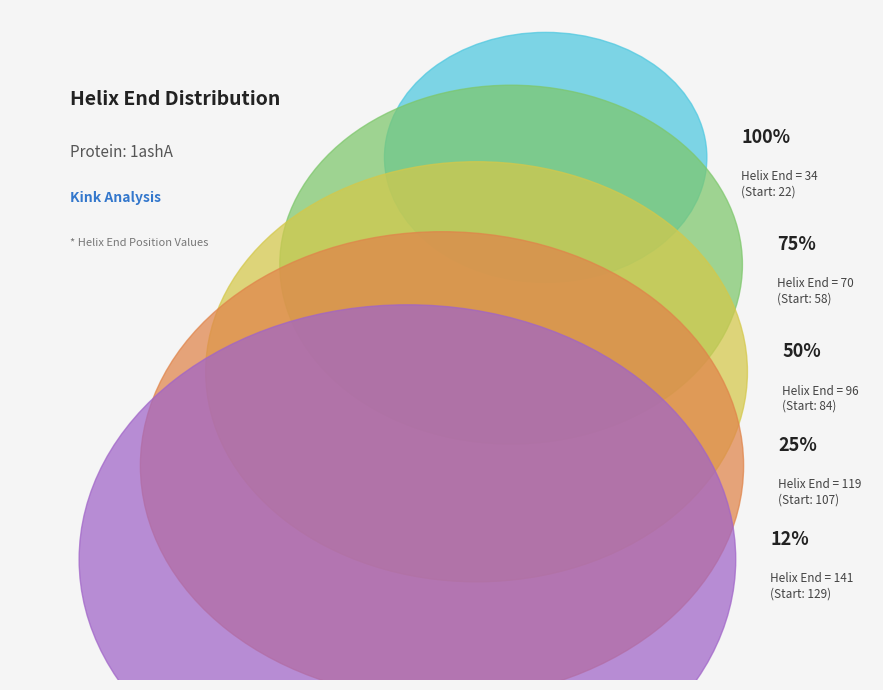

To the nearest percent, what portion does 22 represent?

7%